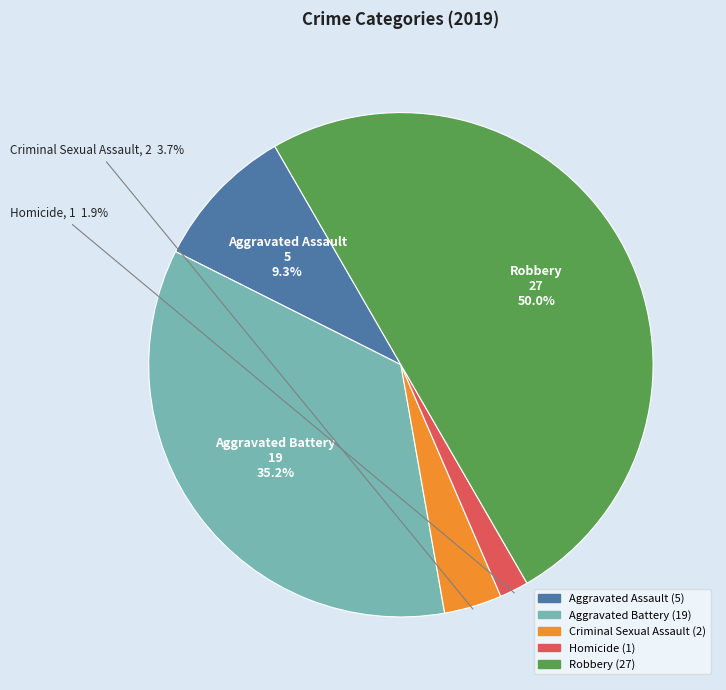

To the nearest percent, what is the difference between the Aggravated Battery and Aggravated Assault slice percentages?

26%